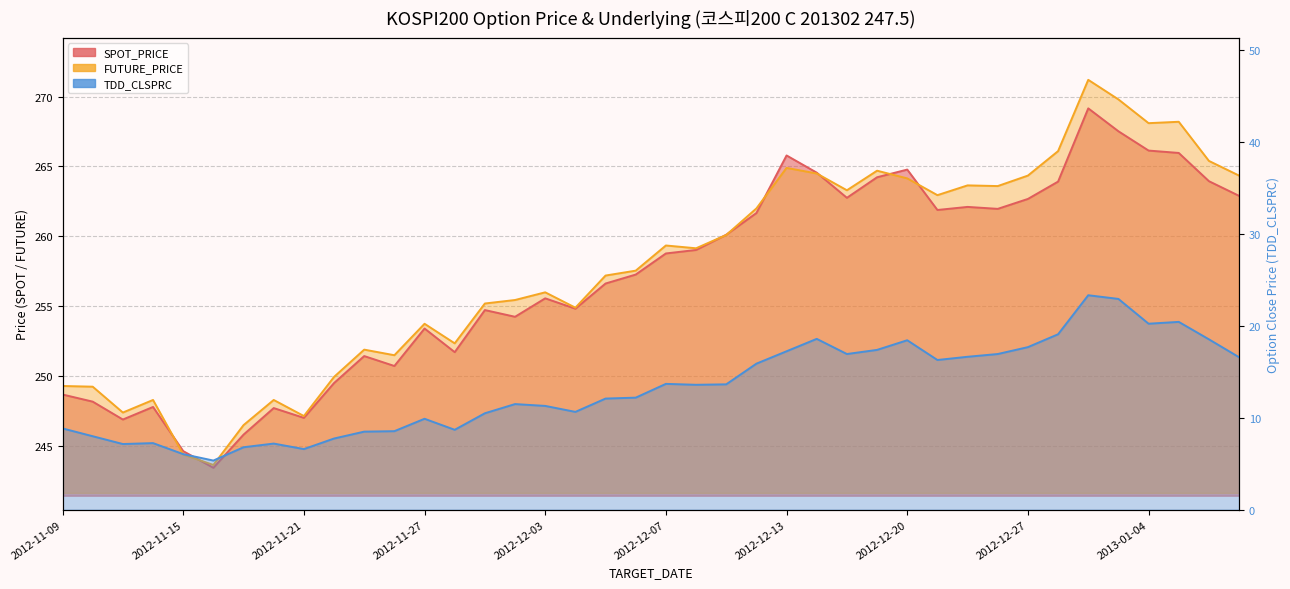

At 2012-12-13, list the series in order from smallest to largest.

TDD_CLSPRC, FUTURE_PRICE, SPOT_PRICE